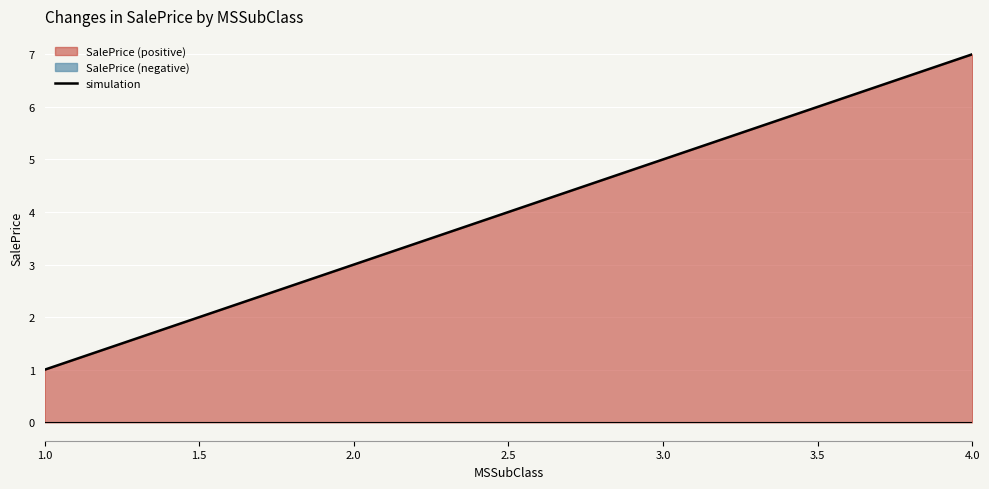

The simulation series shows 4 at 4.0. True or false?

False